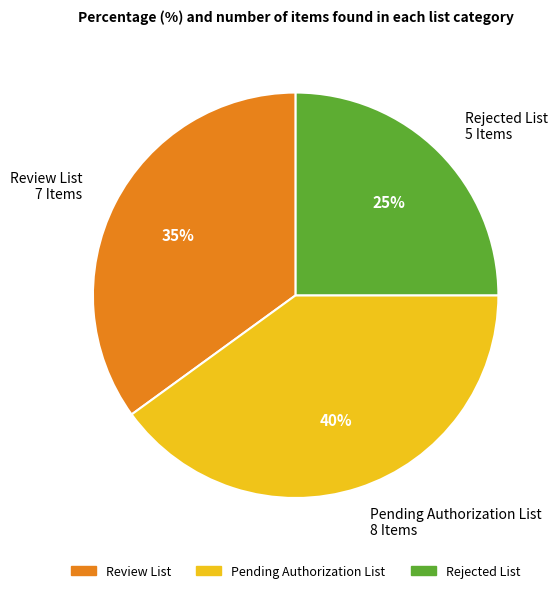

Do Pending Authorization List 8 Items and Review List 7 Items together represent more than half of the pie?

Yes